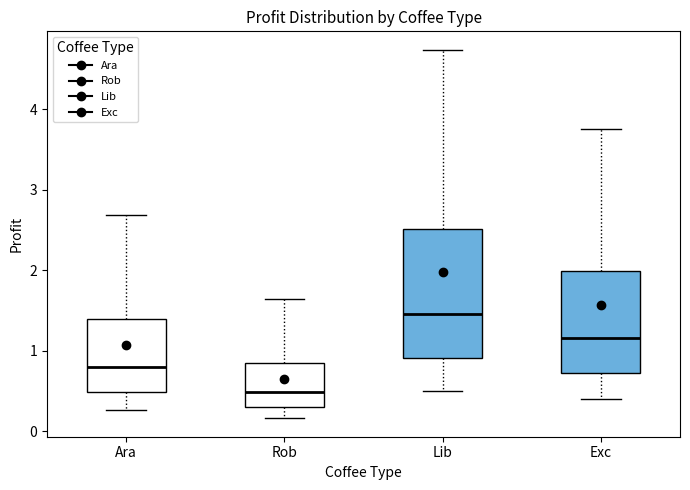

Which box has the highest median line?

Lib